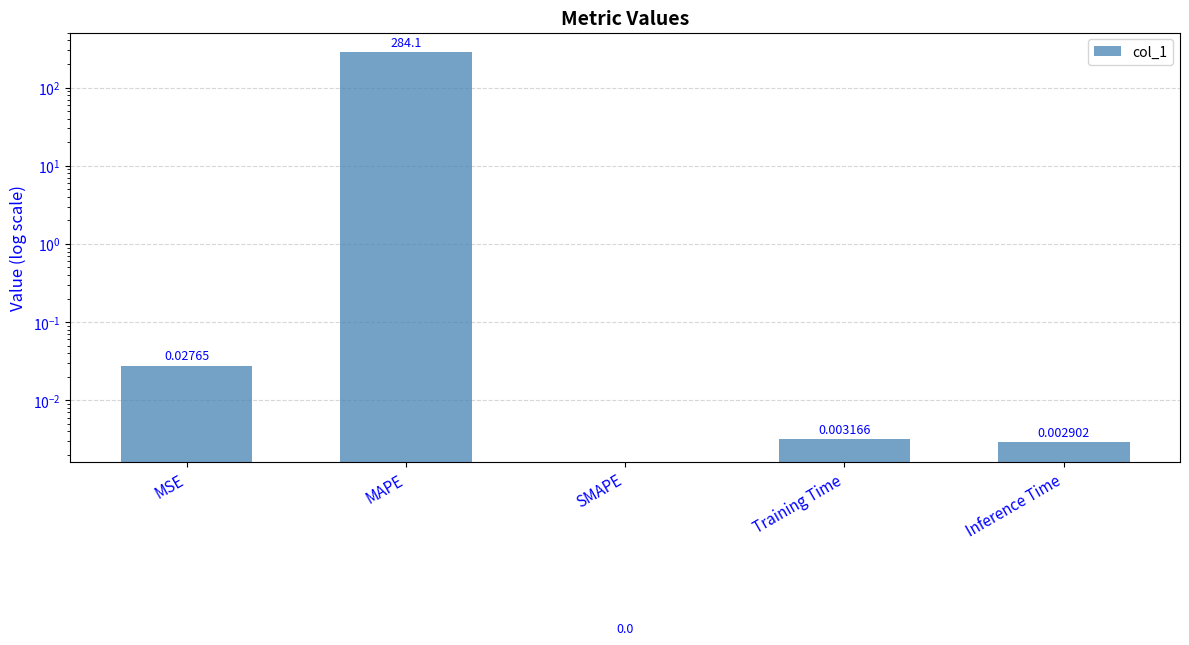

Reading left to right, what are all the values shown in this chart?

0.0	284.1	0.0	0.0	0.0